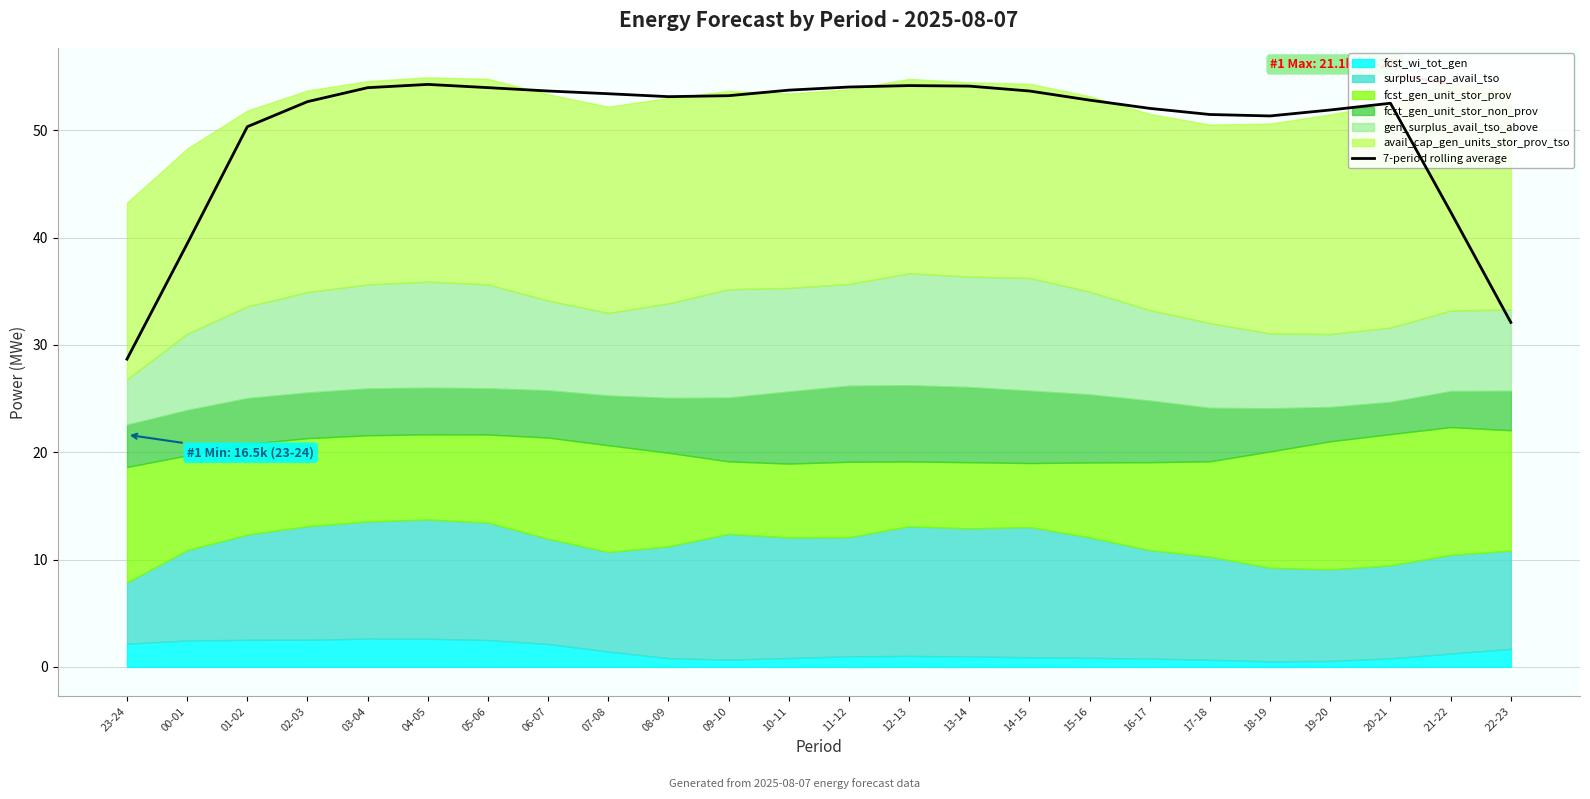

Reading right to left, list all the values displayed in this chart.

22-23=32.1	21-22=42.4	20-21=52.5	19-20=51.9	18-19=51.3	17-18=51.5	16-17=52.0	15-16=52.8	14-15=53.7	13-14=54.1	12-13=54.2	11-12=54.0	10-11=53.7	09-10=53.2	08-09=53.1	07-08=53.4	06-07=53.7	05-06=54.0	04-05=54.3	03-04=54.0	02-03=52.7	01-02=50.3	00-01=39.4	23-24=28.7